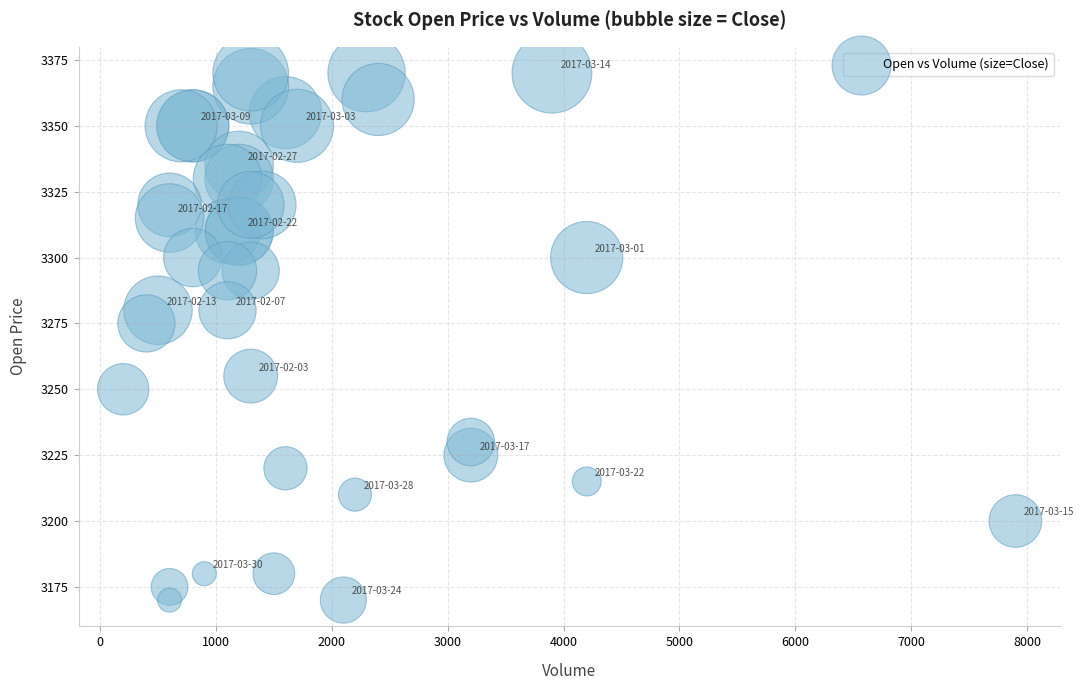

What Y value in the scatter plot is closest to 3270?

3275